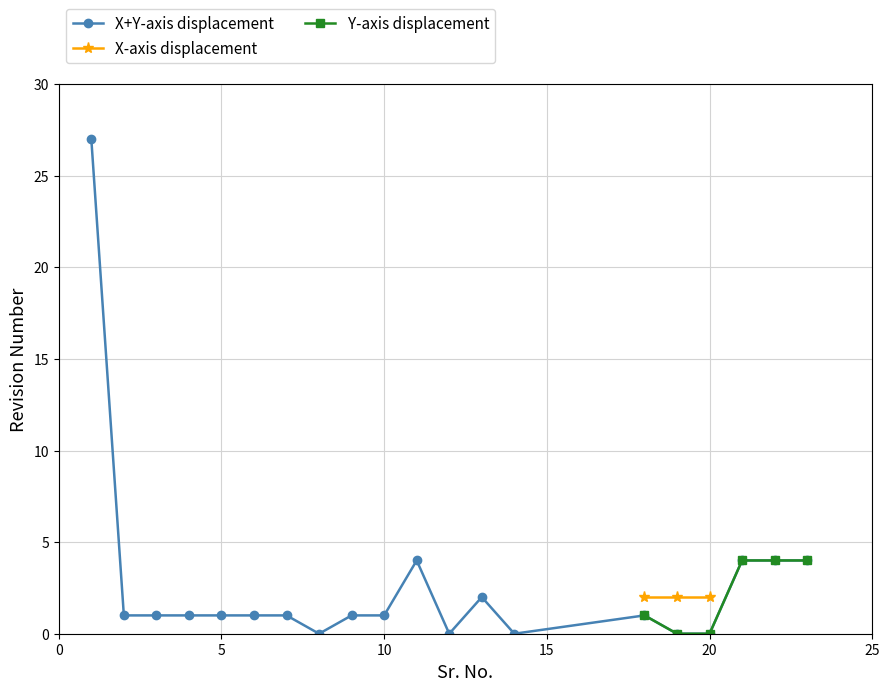

True or false: X+Y-axis displacement has more than 1 interior local peaks.

True